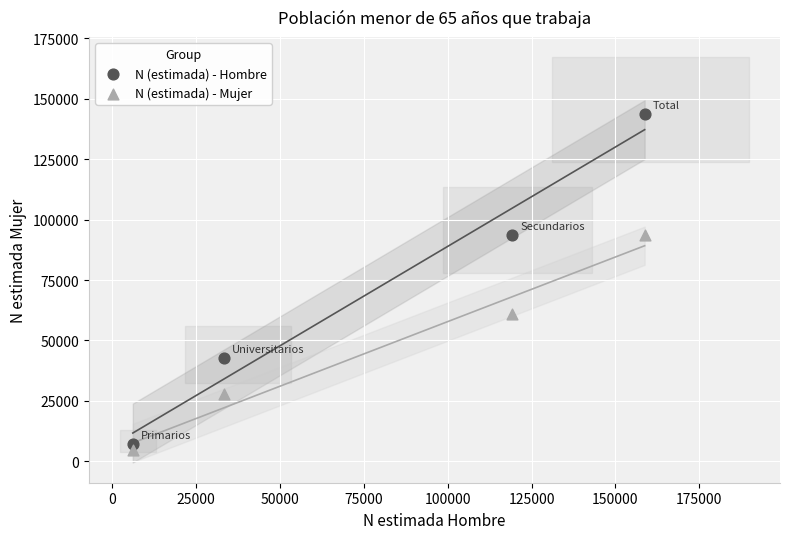

What are all the series names shown in the legend?

N (estimada) - Hombre, N (estimada) - Mujer